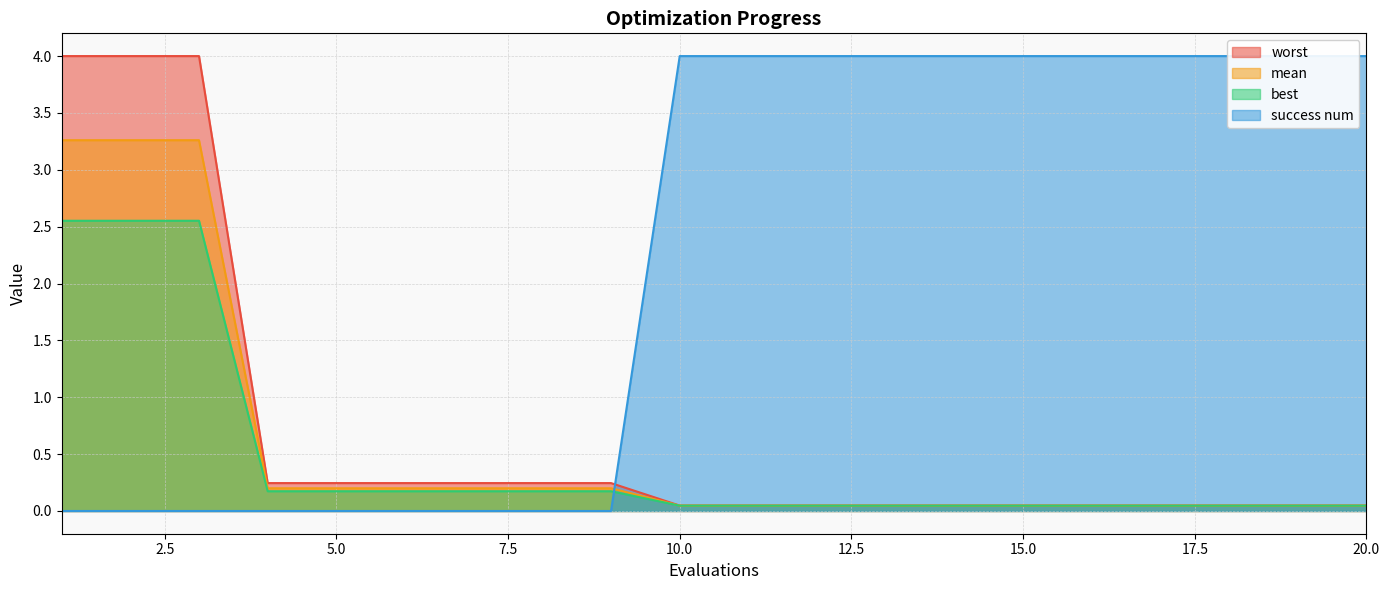

True or false: best and worst intersect in this chart.

False